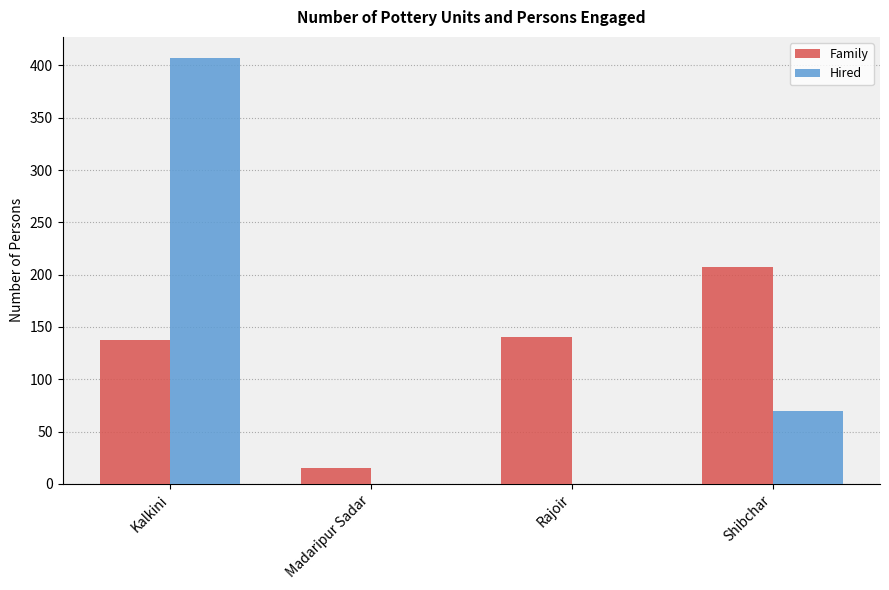

At which category is the sum across all series the highest?

Kalkini